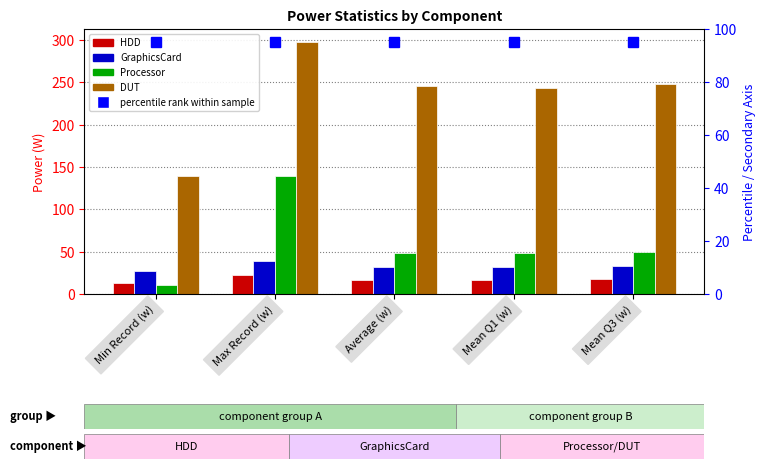

How many data points in GraphicsCard are less than 32?

2